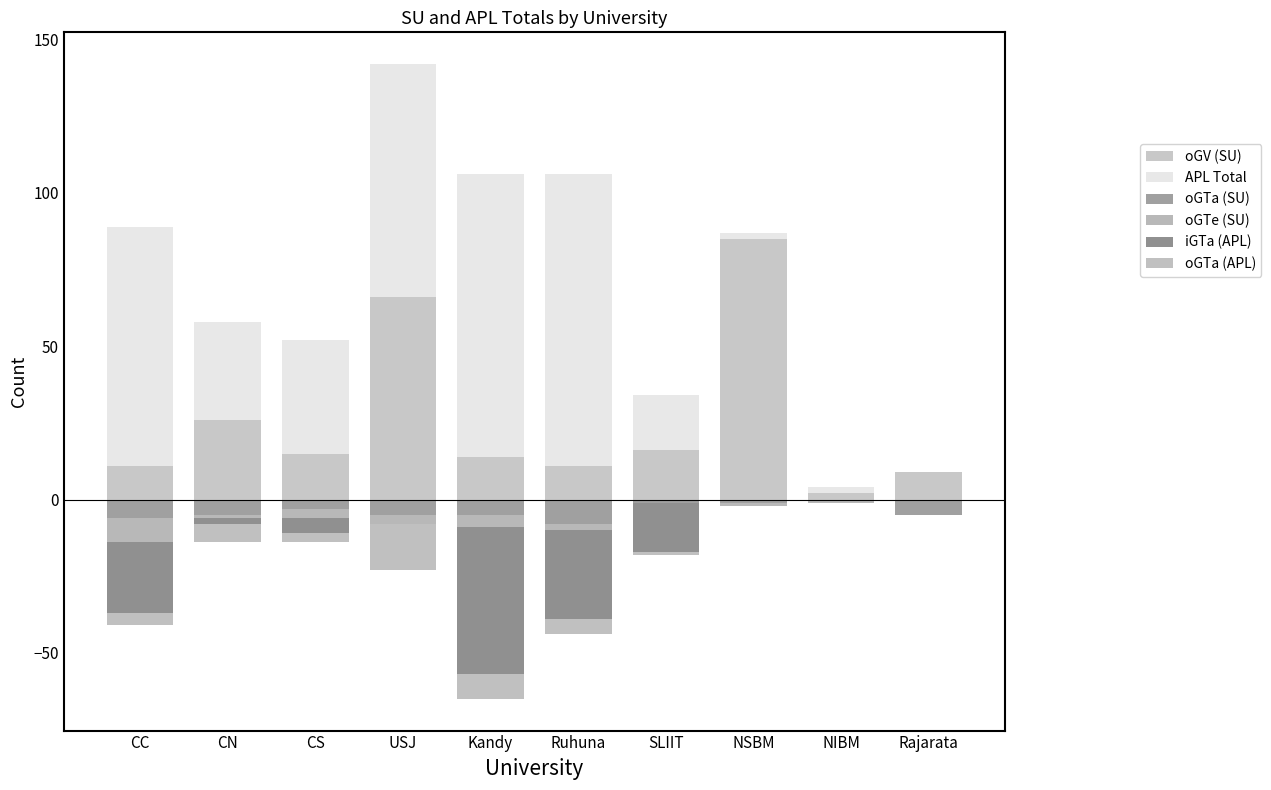

What position from the right is Ruhuna?

5